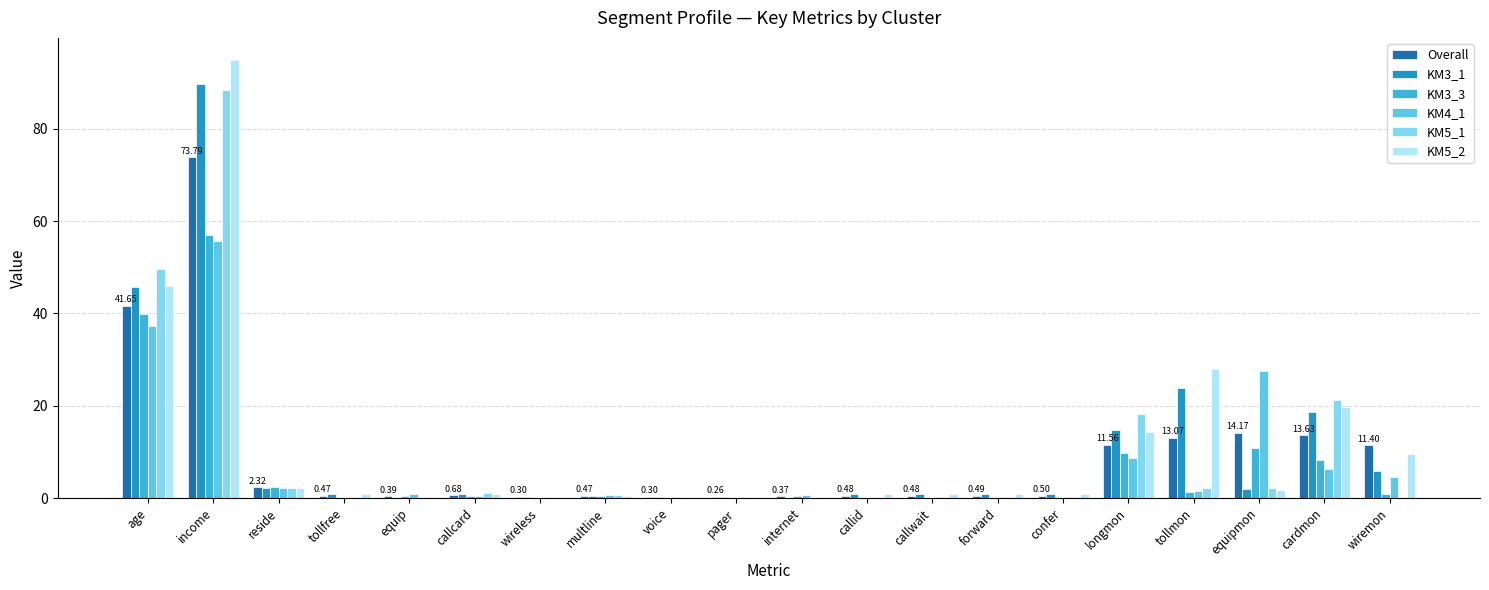

Which label corresponds to the largest value in the chart?

income